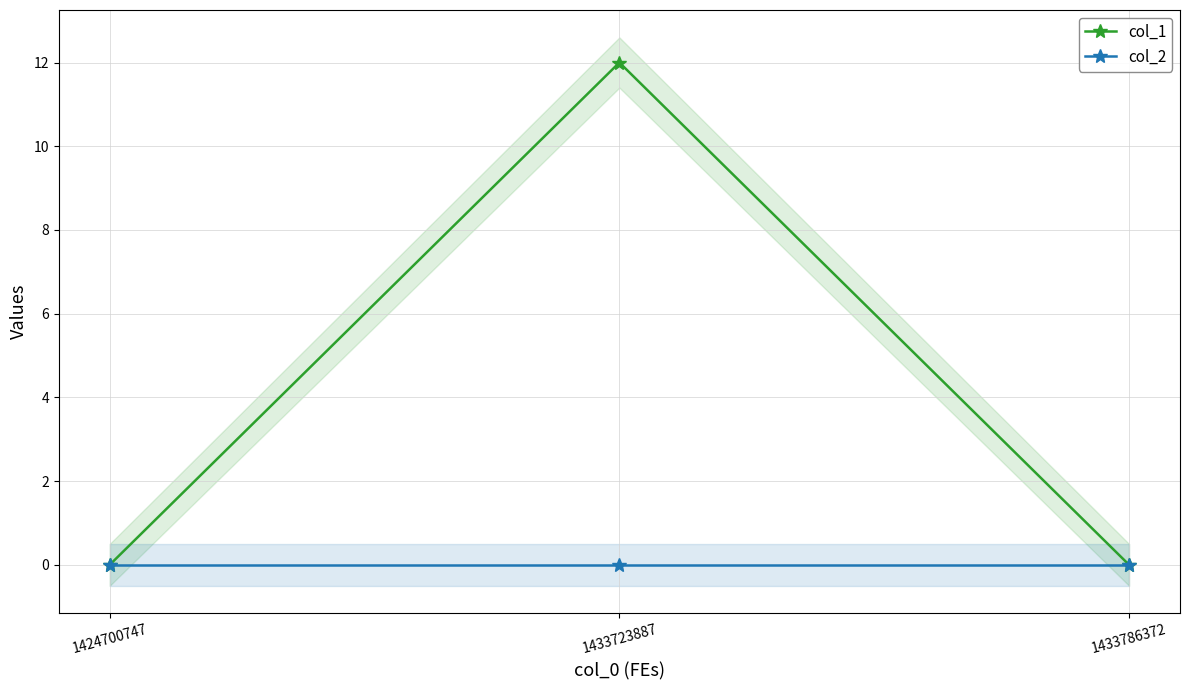

Which series changed the most between 1433723887 and 1433786372?

col_1